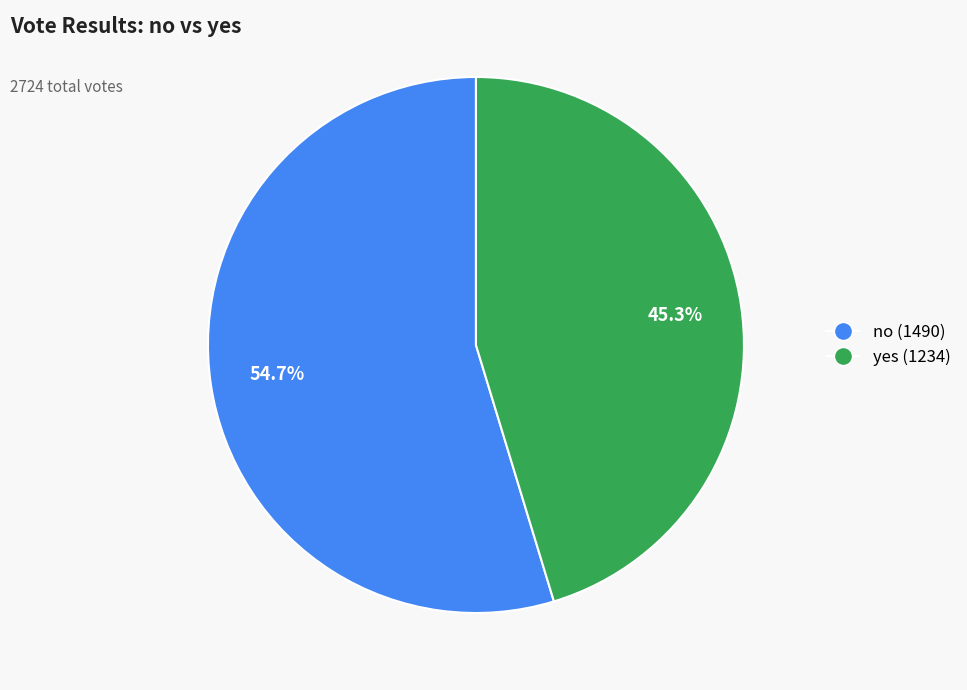

Which slice is the smallest?

yes